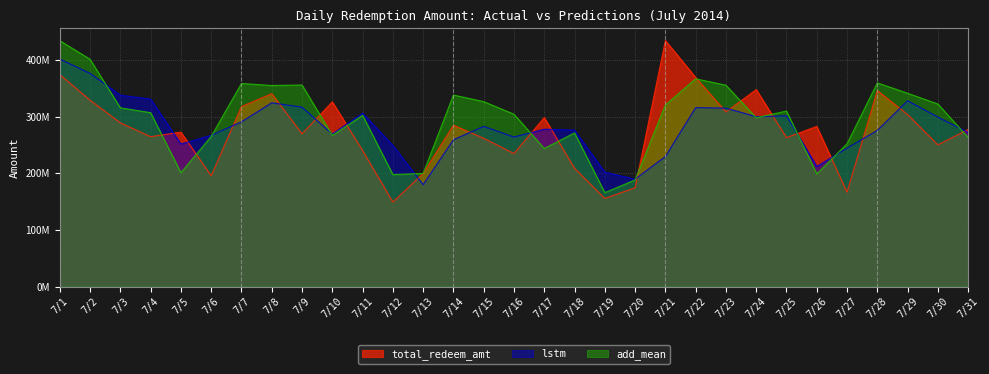

What is the difference between the total_redeem_amt values at 7/11 and 7/17?

58228637